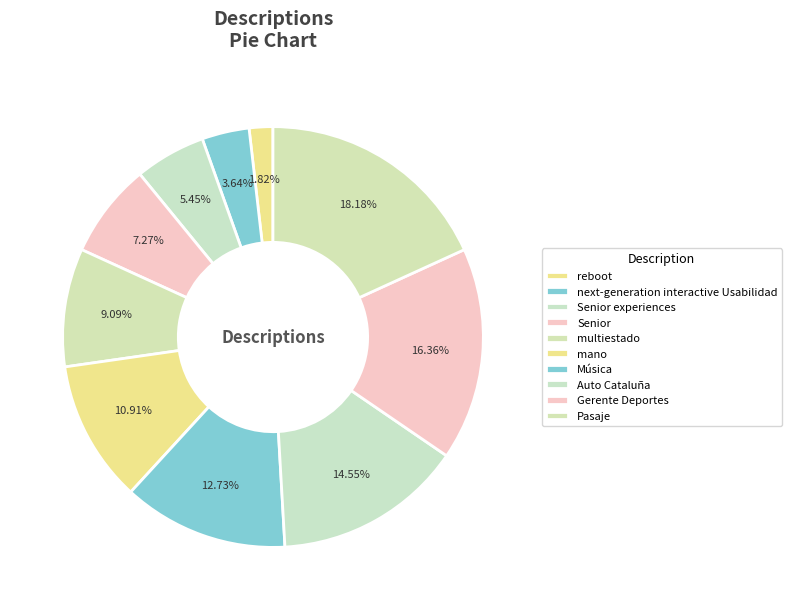

How many slices are in this pie chart?

10